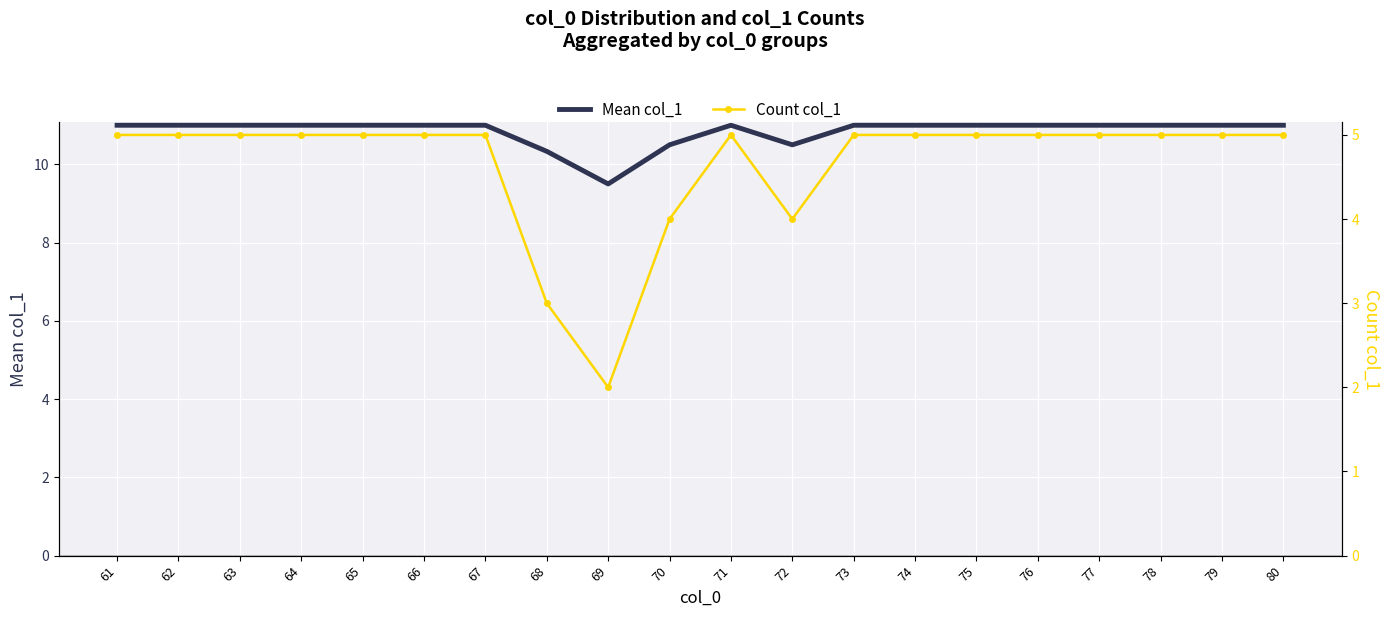

True or false: Count col_1 and Mean col_1 cross at least once.

False